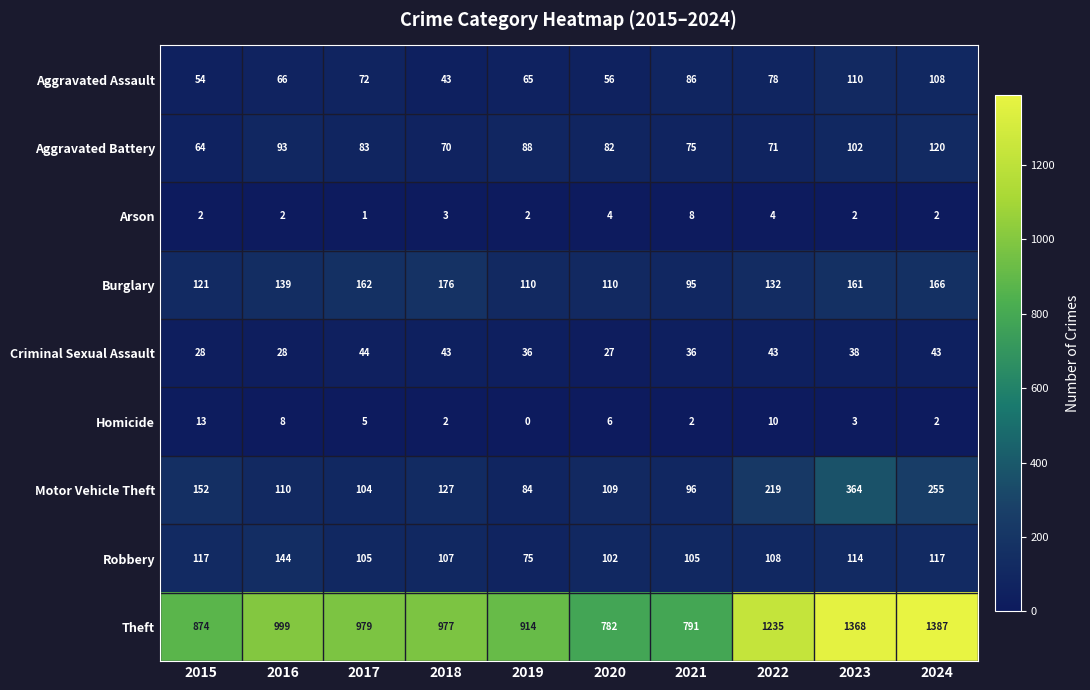

What is the difference between the maximum and minimum values in the Robbery series?

69